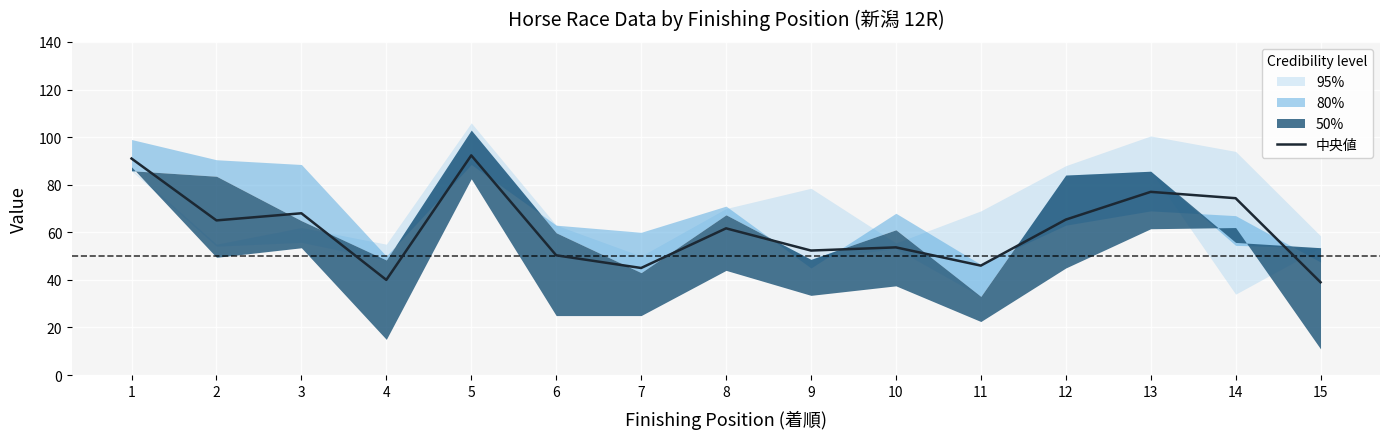

Is this an area chart (filled region under the line)?

No